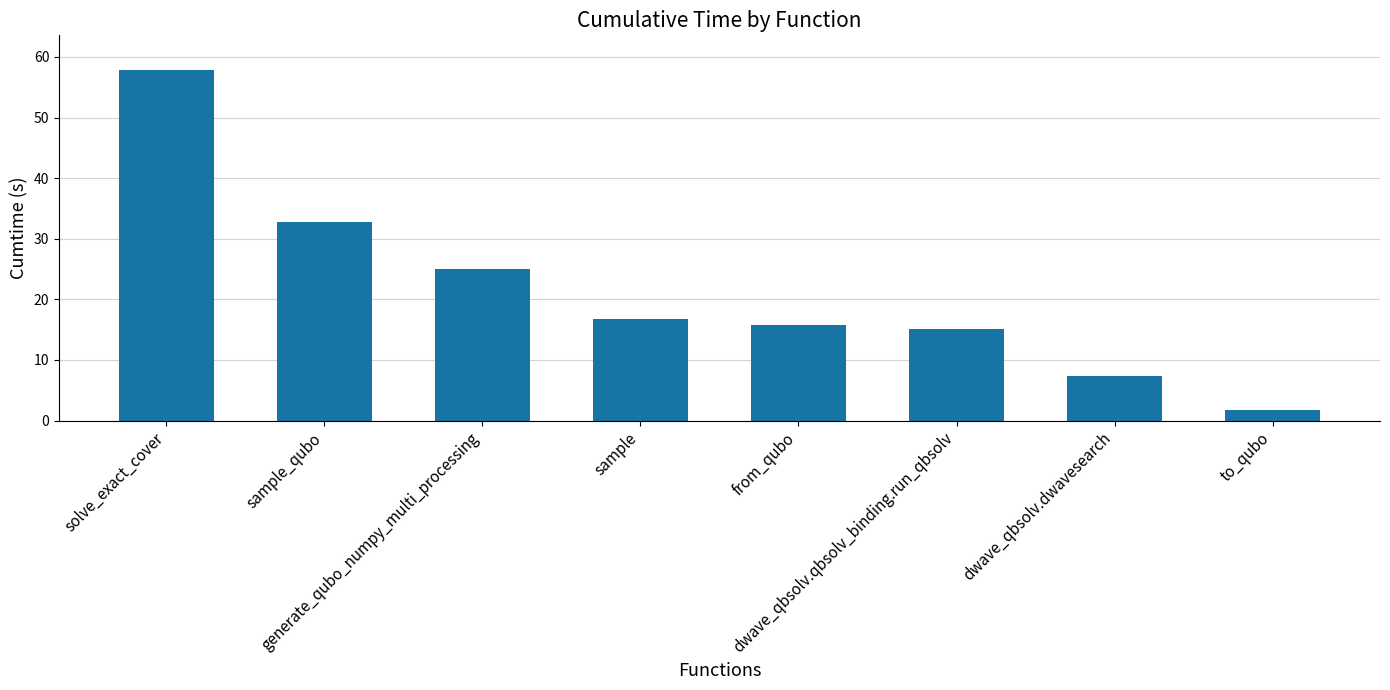

Reading left to right, list all the values displayed in this chart.

solve_exact_cover=57.8	sample_qubo=32.7	generate_qubo_numpy_multi_processing=25.1	sample=16.8	from_qubo=15.8	dwave_qbsolv.qbsolv_binding.run_qbsolv=15.1	dwave_qbsolv.dwavesearch=7.3	to_qubo=1.7